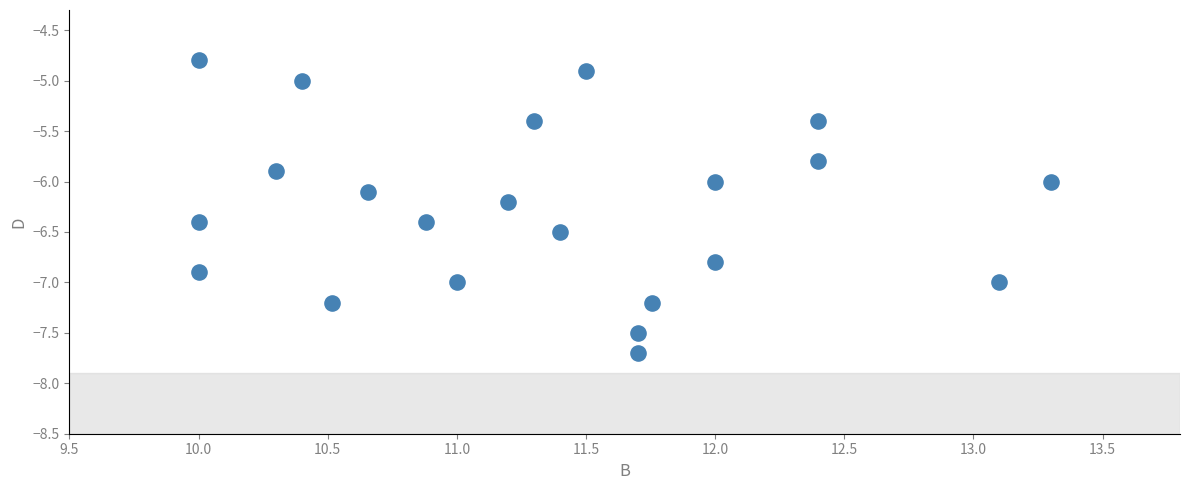

What is the range of X values (max minus min)?

3.3